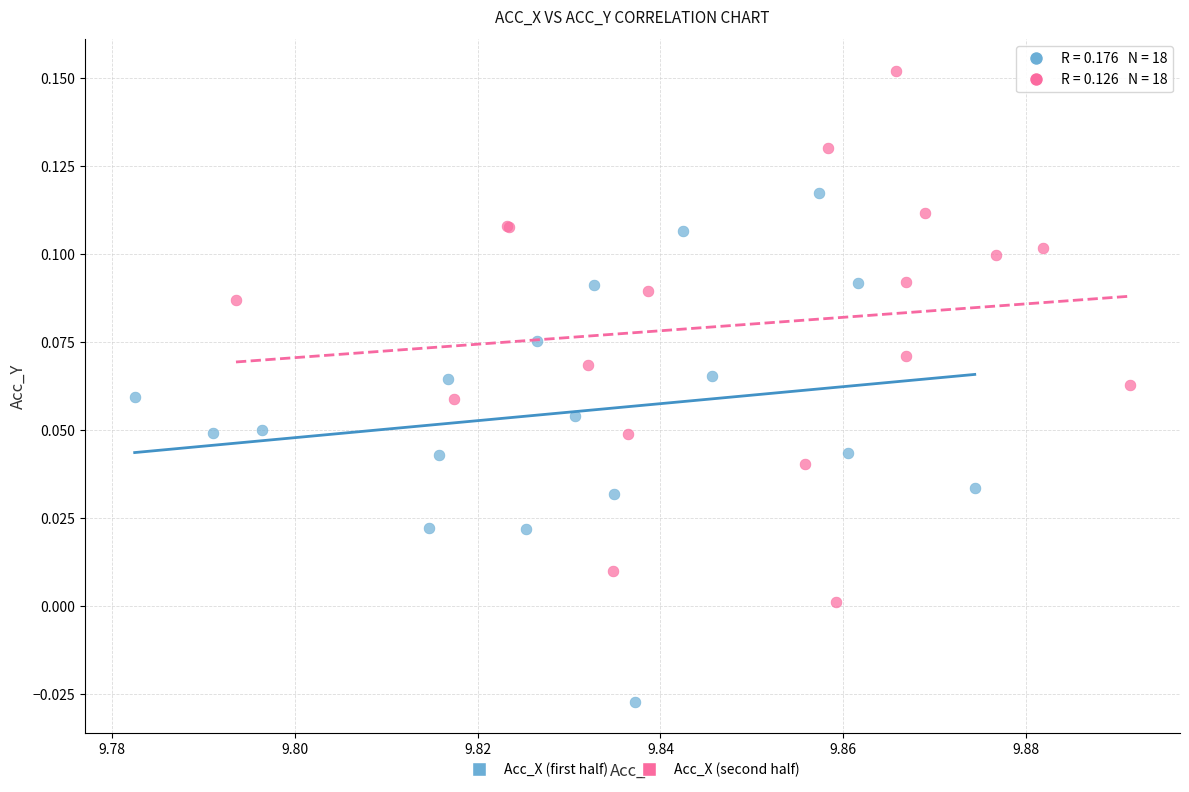

Which series contains the lowest Y value?

Acc_X (first half)